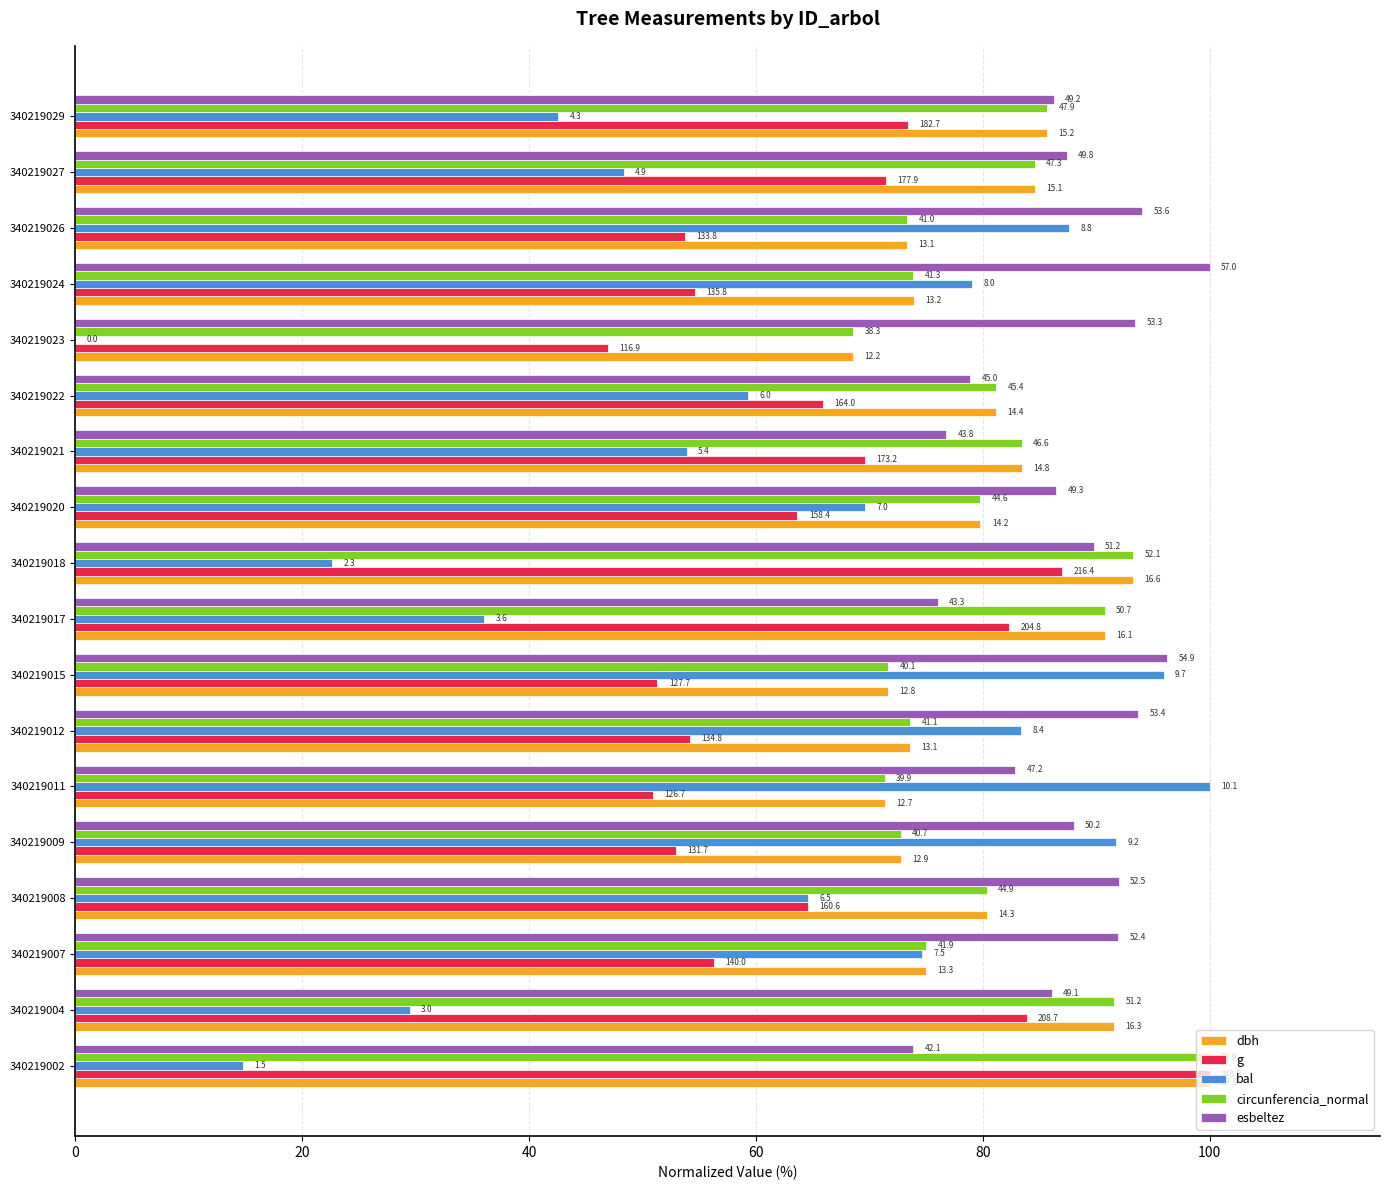

What are all the series names shown in the legend?

dbh, g, bal, circunferencia_normal, esbeltez